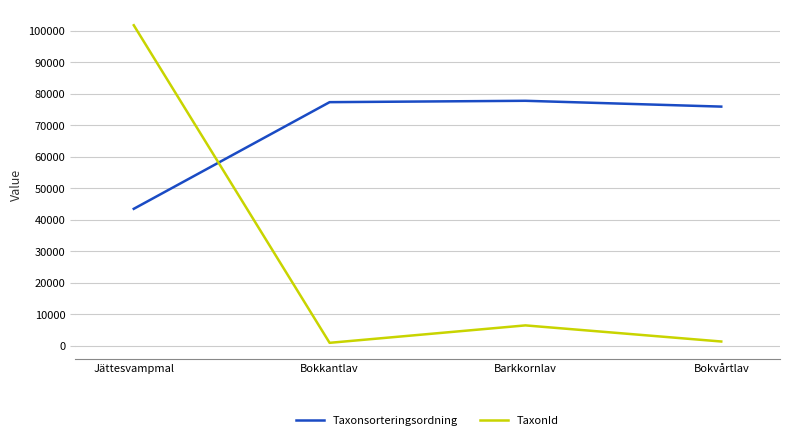

Which series ends up on top after the final intersection of Taxonsorteringsordning and TaxonId?

Taxonsorteringsordning